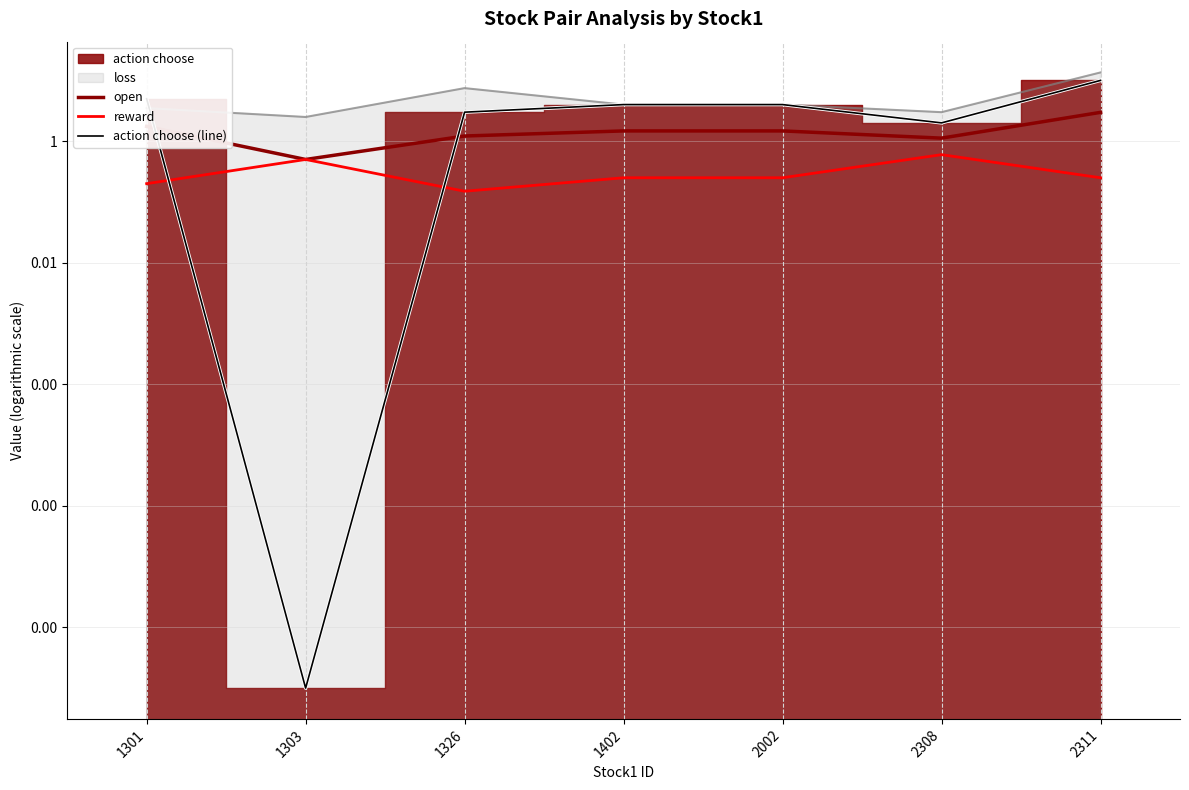

Reading left to right, extract all data points from this chart.

open: 1301=1.7	1303=0.5	1326=1.2	1402=1.5	2002=1.5	2308=1.1	2311=3.0
reward: 1301=0.2	1303=0.5	1326=0.2	1402=0.2	2002=0.2	2308=0.6	2311=0.3
action choose (line): 1301=5.0	1303=0.0	1326=3.0	1402=4.0	2002=4.0	2308=2.0	2311=10.0